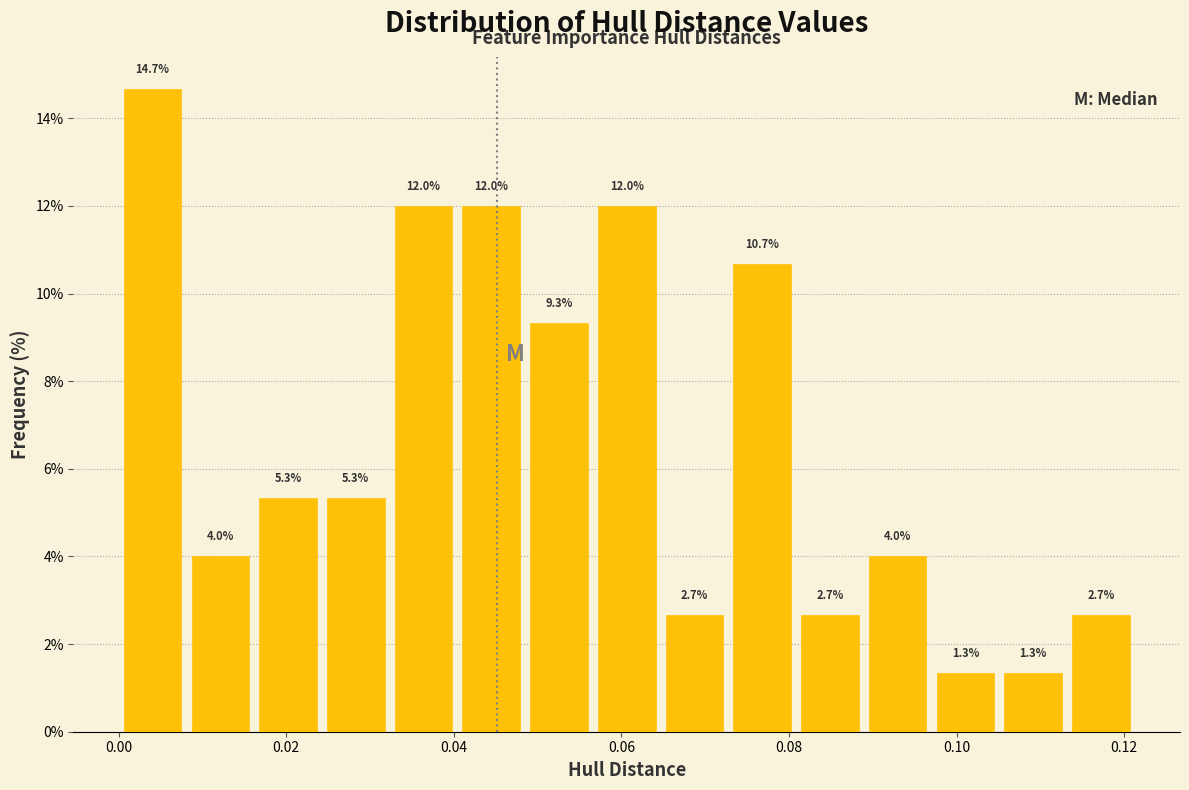

How tall is the bar that spans 0.064 to 0.072 on the x-axis? The bar edges are not printed on the chart, so give them approximately, as read against the axis.

2.7